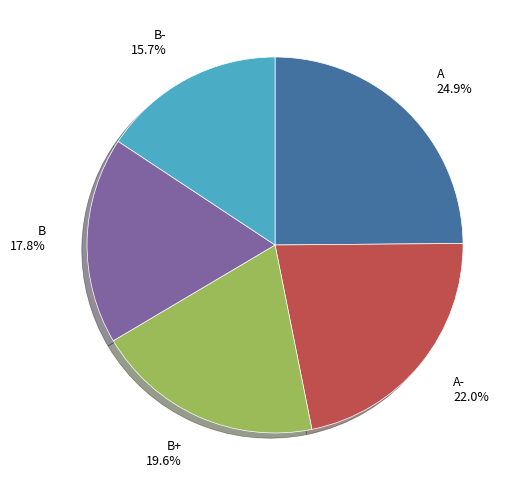

Which category has the biggest portion of the pie?

A